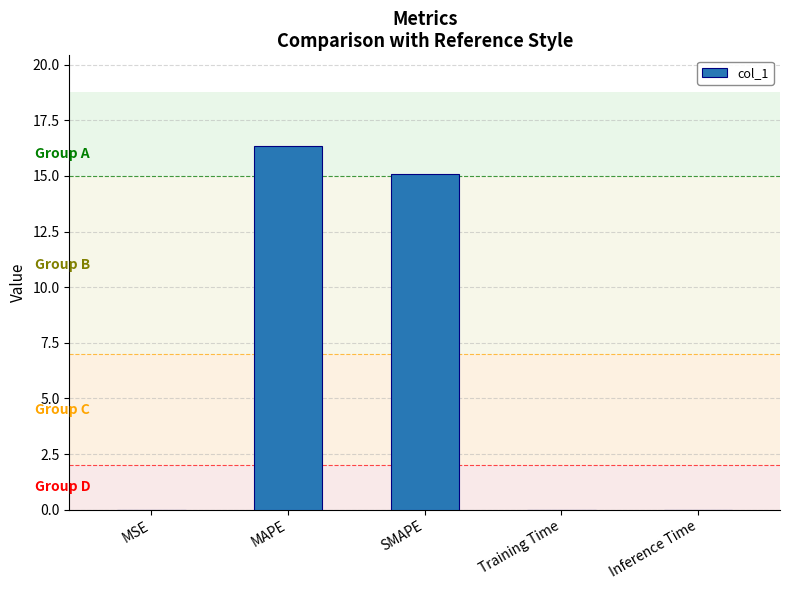

What is the greatest value displayed?

16.3